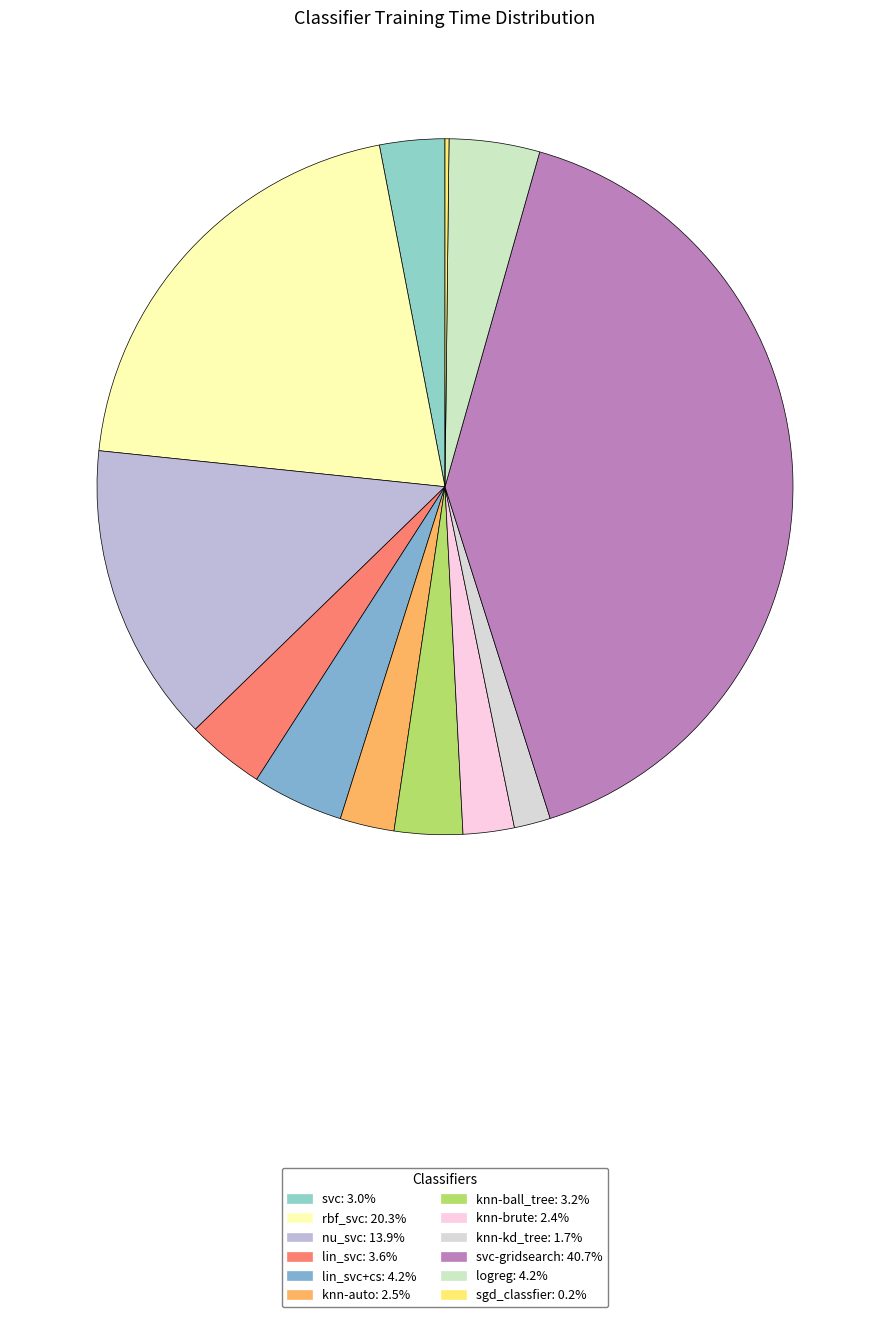

What is the smallest slice in the pie chart?

sgd_classfier